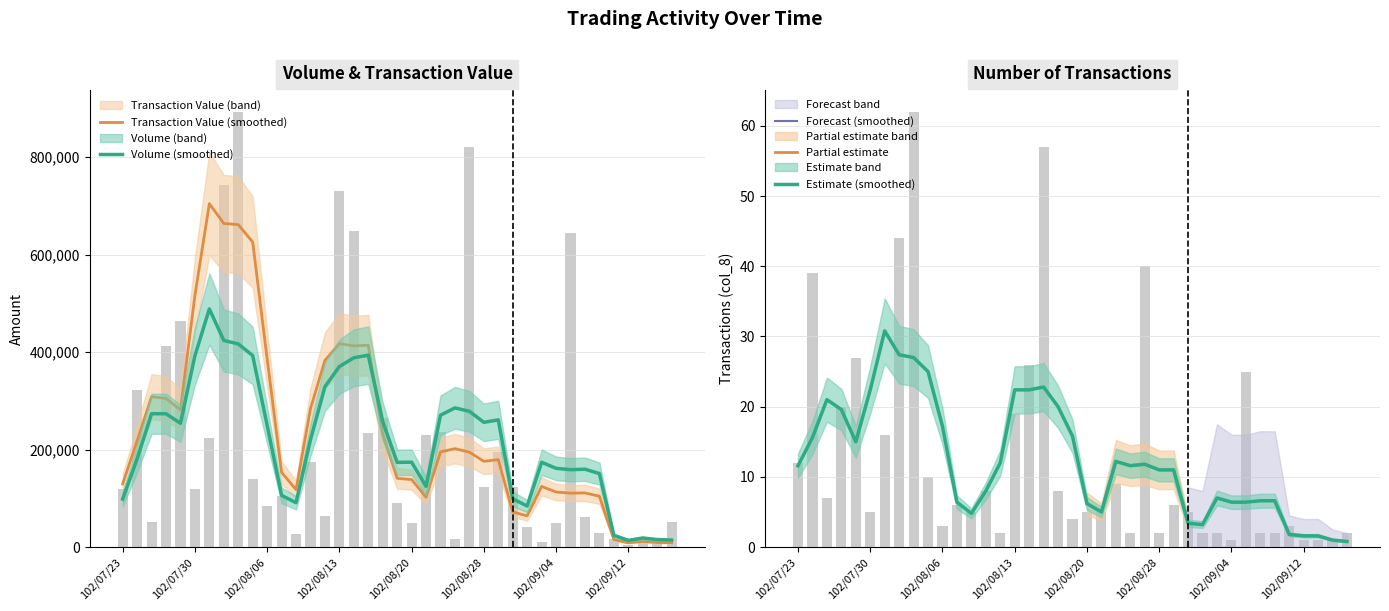

At which category is the sum across all series the highest?

102/08/02